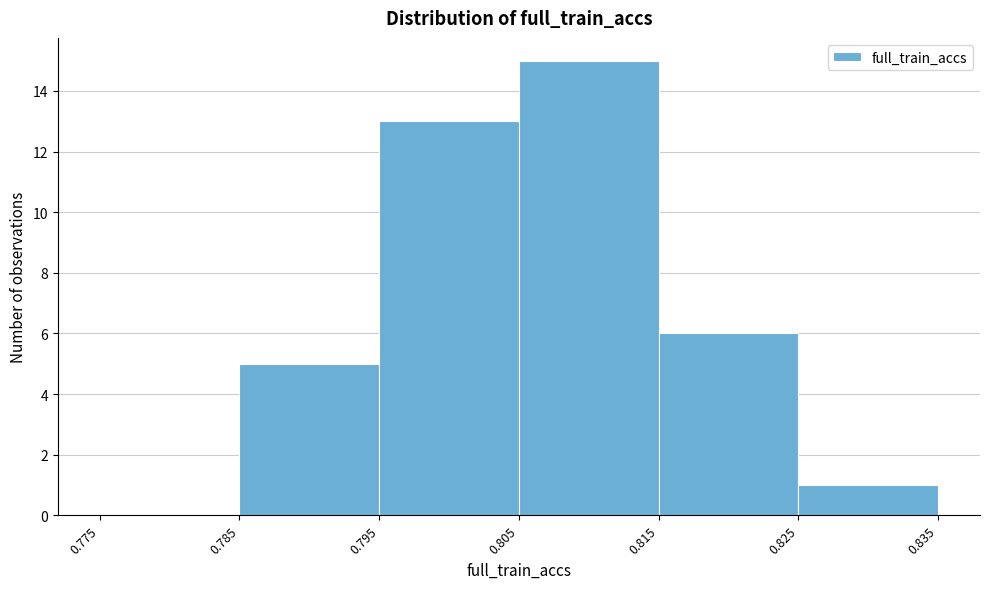

Reading left to right, list every bar in this chart as the range it spans on the x-axis followed by its height. The values are not printed on the chart, so give them approximately, as read against the axis.

0.775 to 0.785: 0
0.785 to 0.795: 5
0.795 to 0.805: 13
0.805 to 0.815: 15
0.815 to 0.825: 6
0.825 to 0.835: 1